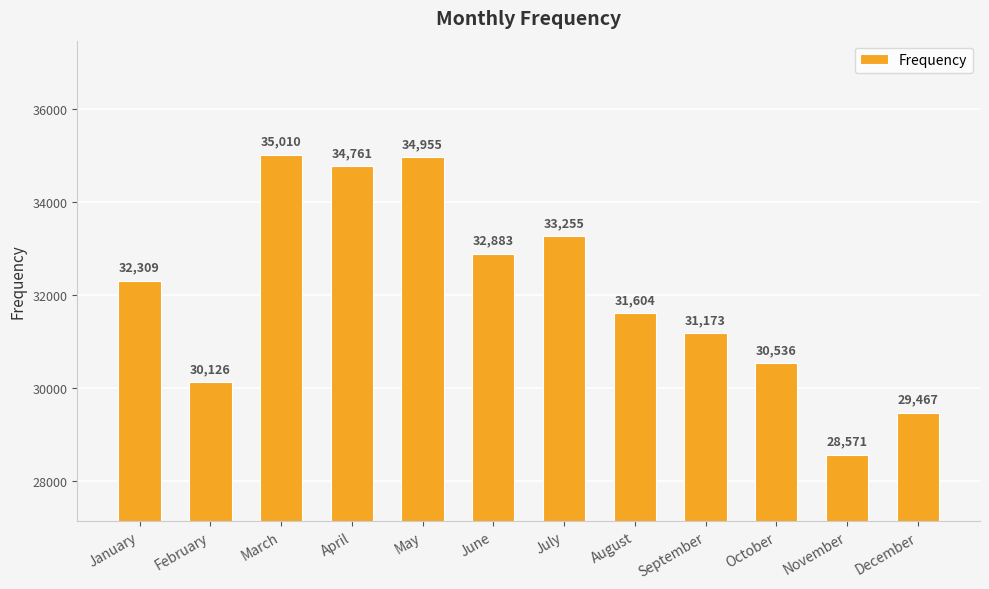

Is it true that the value at February is 48126?

False